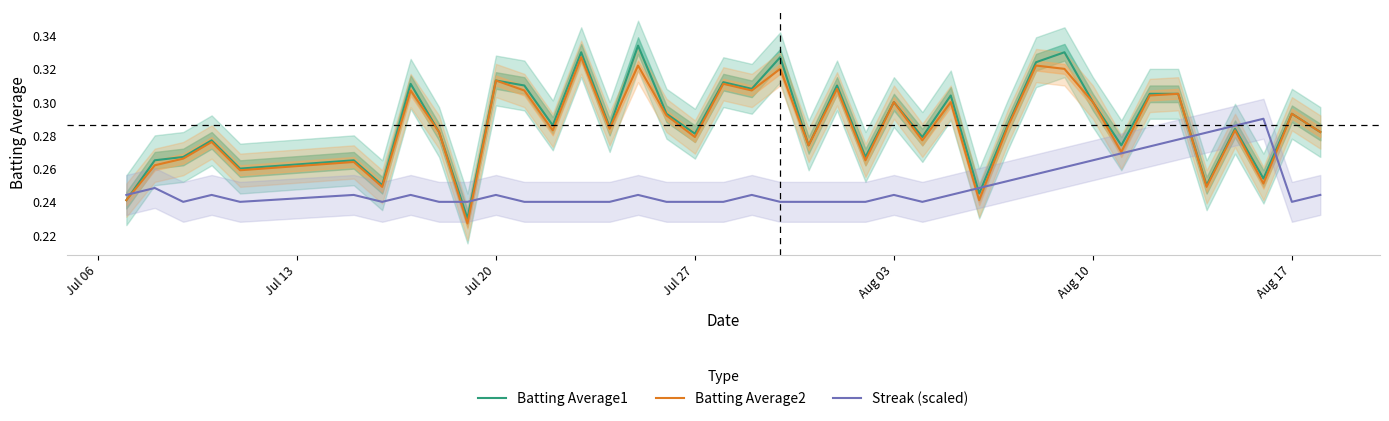

What is the average value of the Streak (scaled) series?

0.2